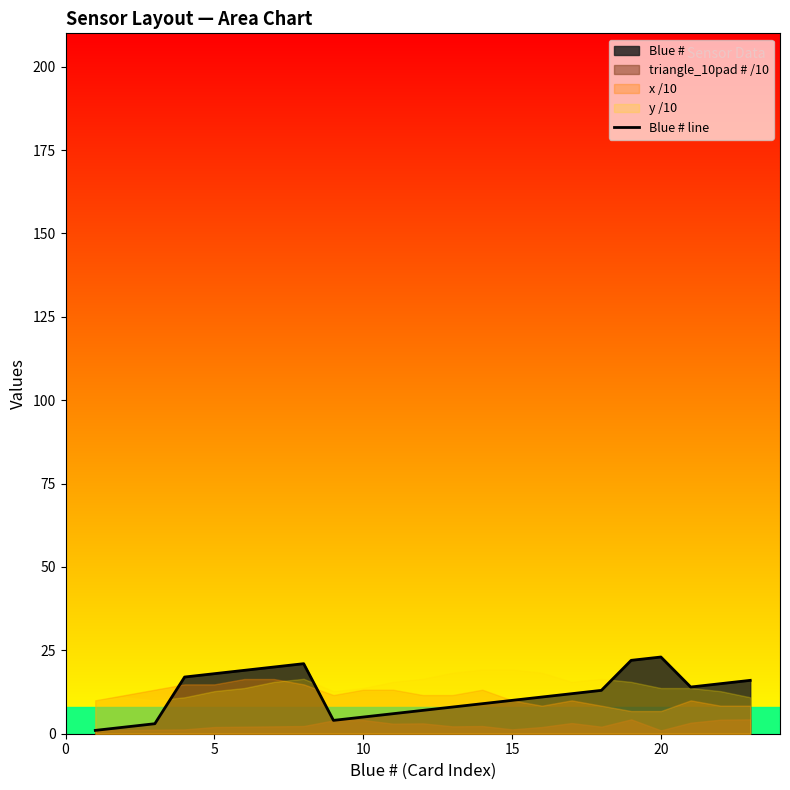

Is it true that Blue # line equals 5 at 10?

True